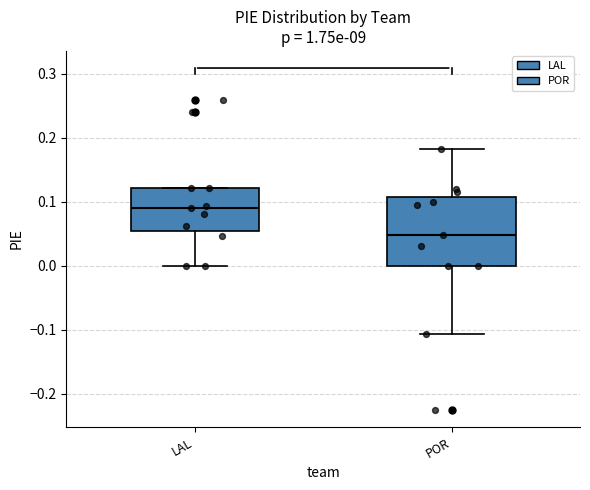

Comparing the boxes themselves (not the whiskers), which one is the tallest?

POR